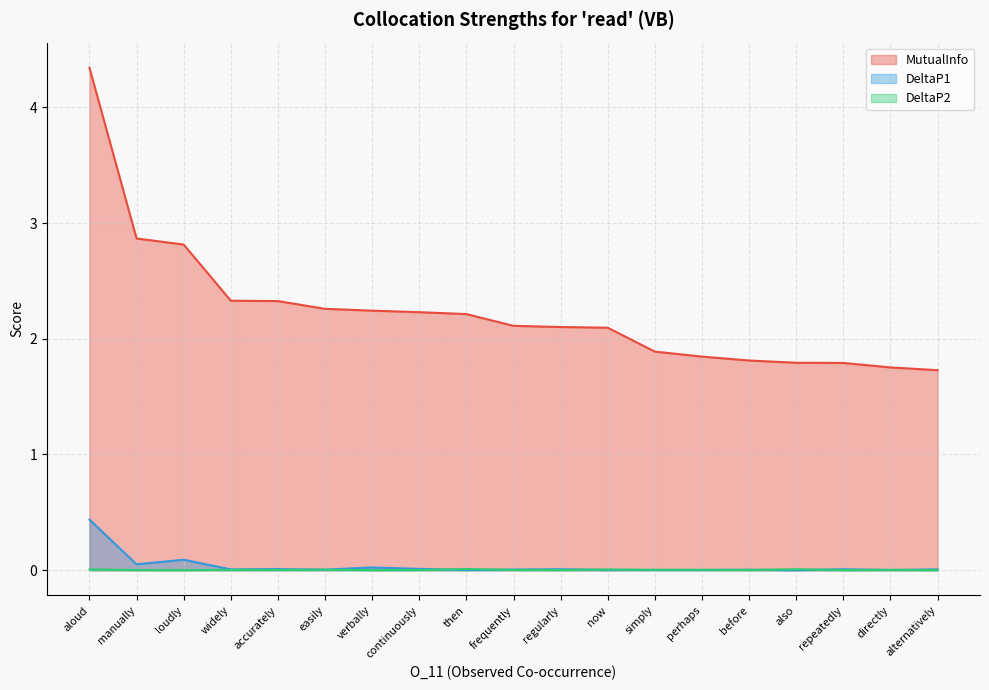

How many lines are shown in the chart?

3